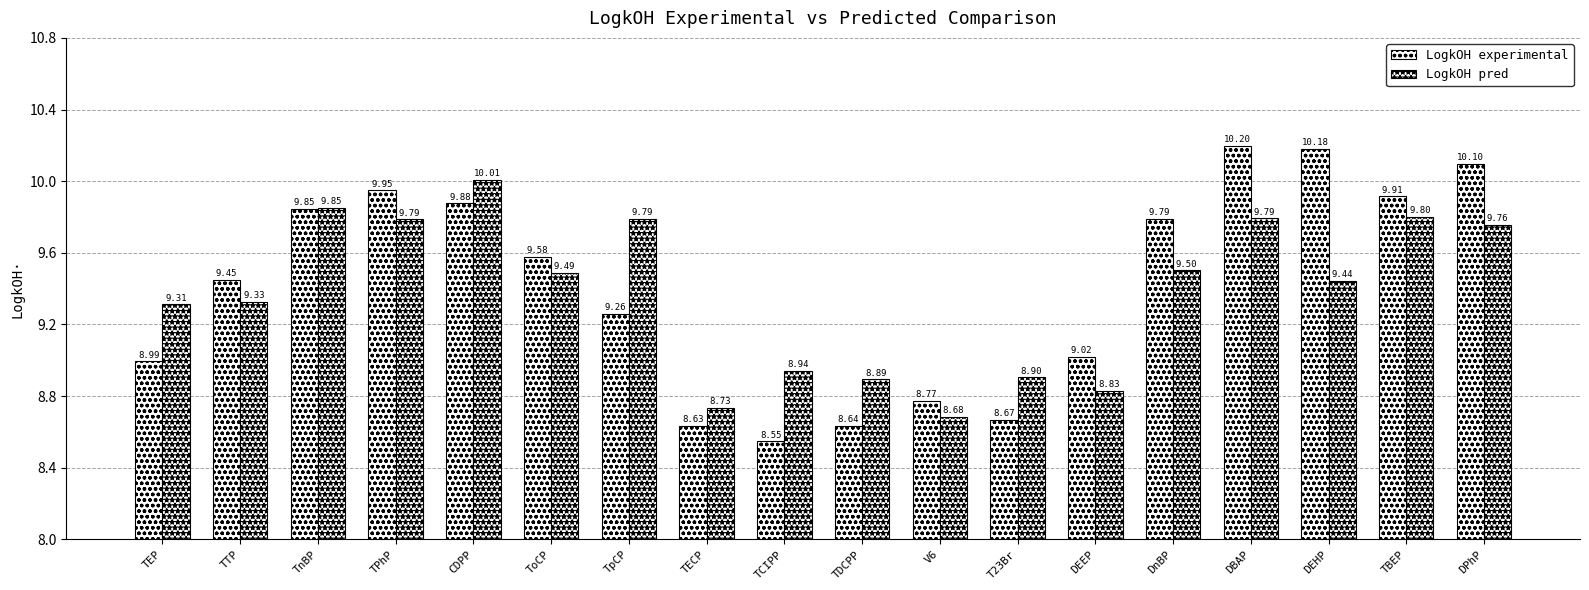

Rank the categories by LogkOH experimental value from highest to lowest.

DBAP, DEHP, DPhP, TPhP, TBEP, CDPP, TnBP, DnBP, ToCP, TTP, TpCP, DEEP, TEP, V6, T23Br, TDCPP, TECP, TCIPP